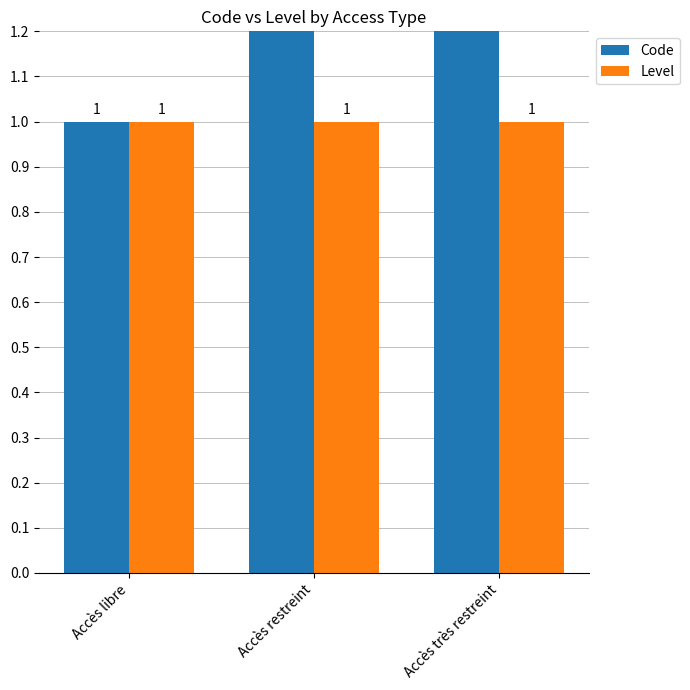

Which series has the largest total across all categories?

Code